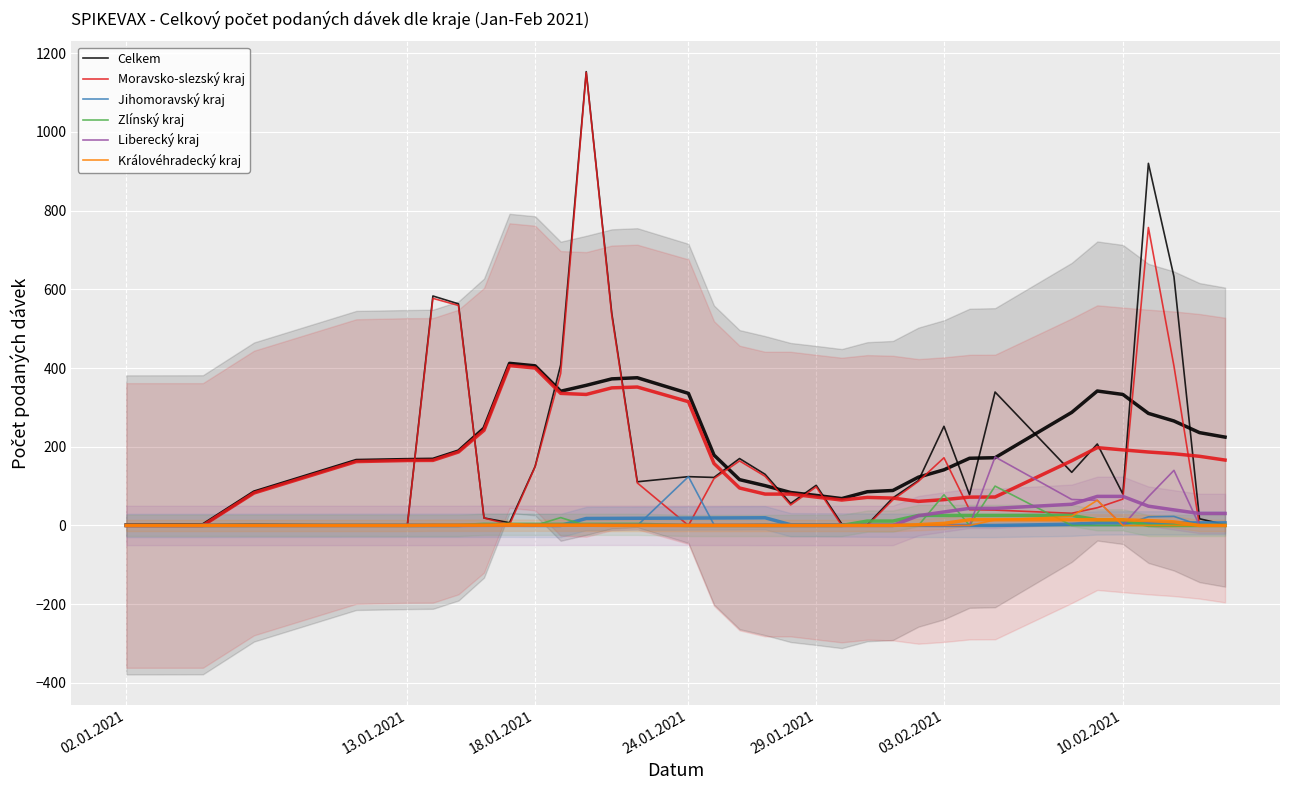

True or false: Zlínský kraj has more than 2 points higher than both neighbors.

True